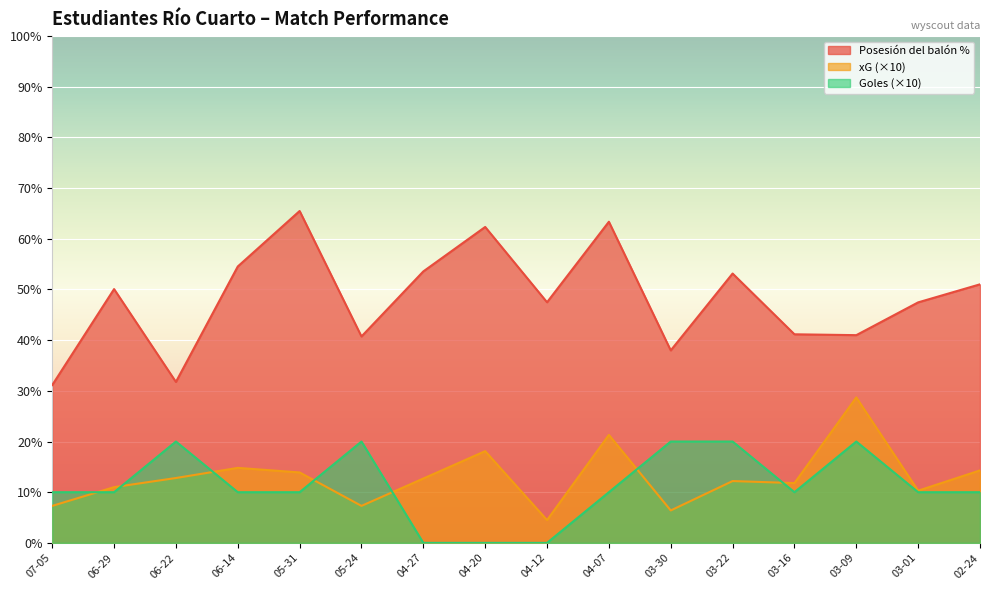

What position from the left is 03-22?

12